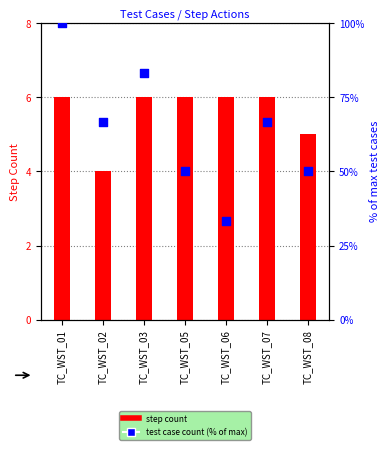

What is the total value across all series at TC_WST_07?

72.7